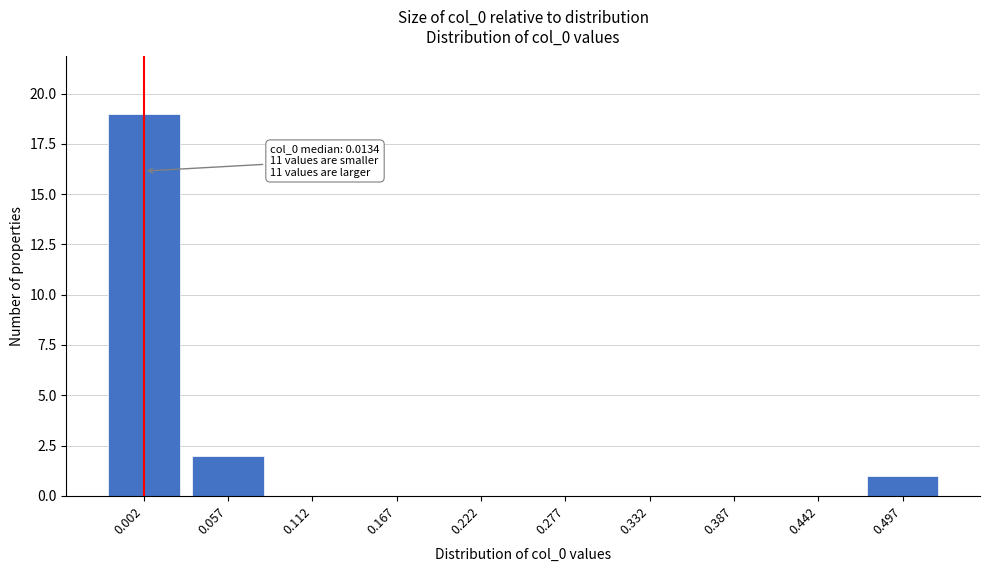

Reading right to left, list all the values displayed in this chart.

0.497=1	0.442=0	0.387=0	0.332=0	0.277=0	0.222=0	0.167=0	0.112=0	0.057=2	0.002=19